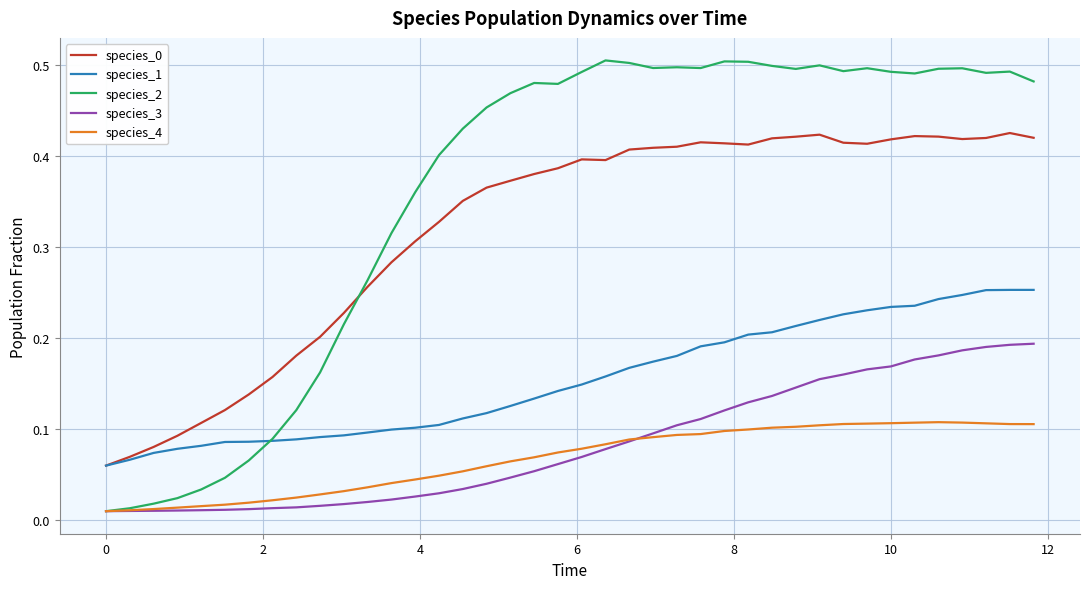

True or false: species_1 and species_4 intersect in this chart.

False